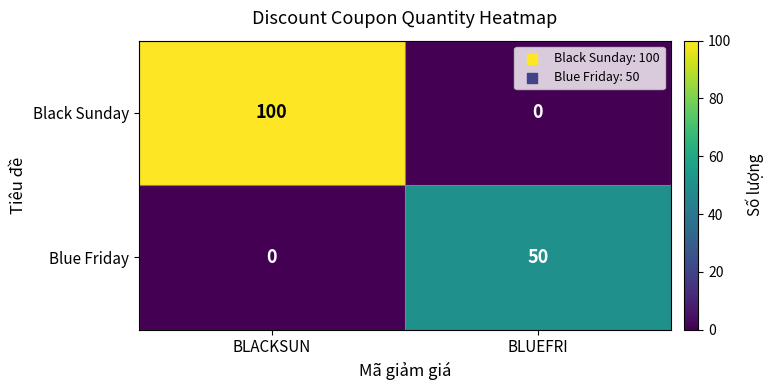

What is the total value across all series at BLUEFRI?

50